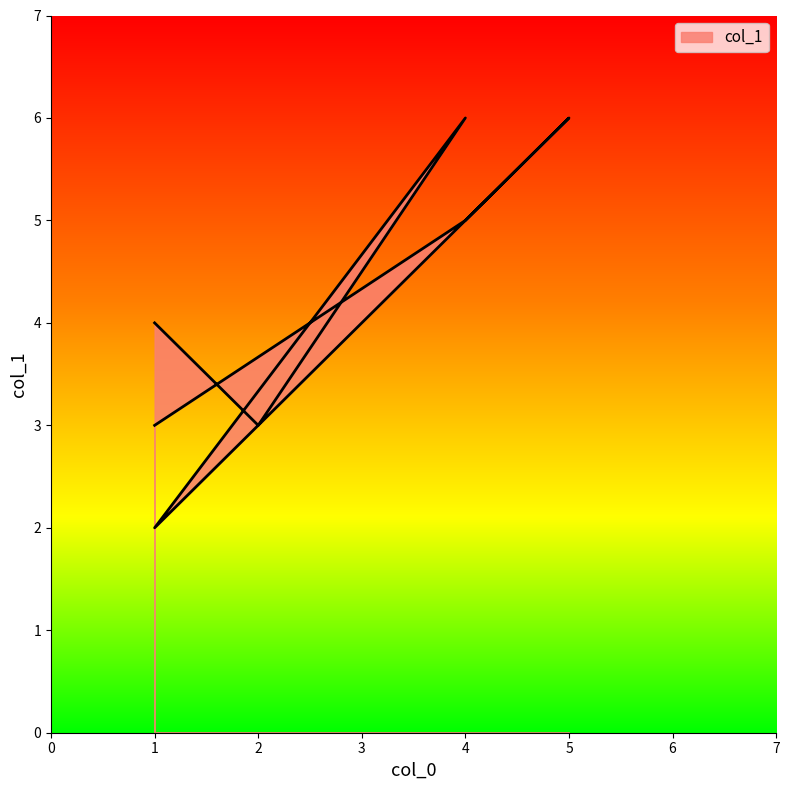

Where does the data first go above 4?

4